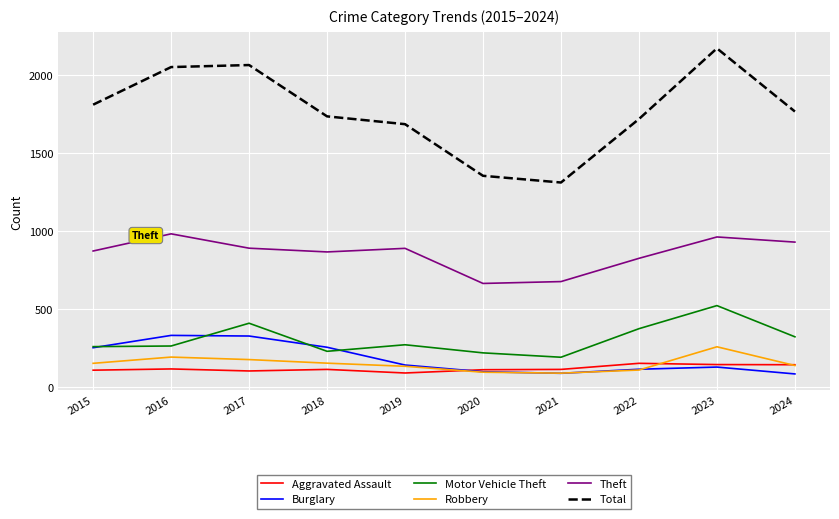

What is the minimum value shown in the chart?

86